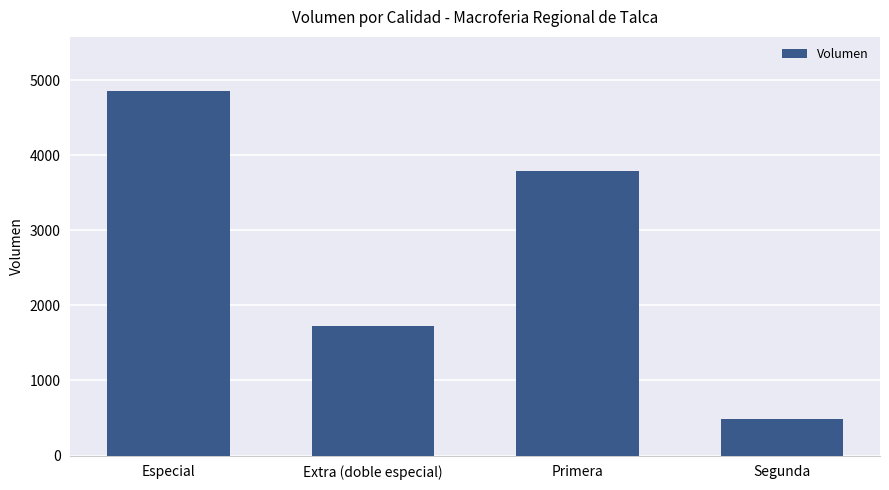

What is the minimum value shown in the chart?

480